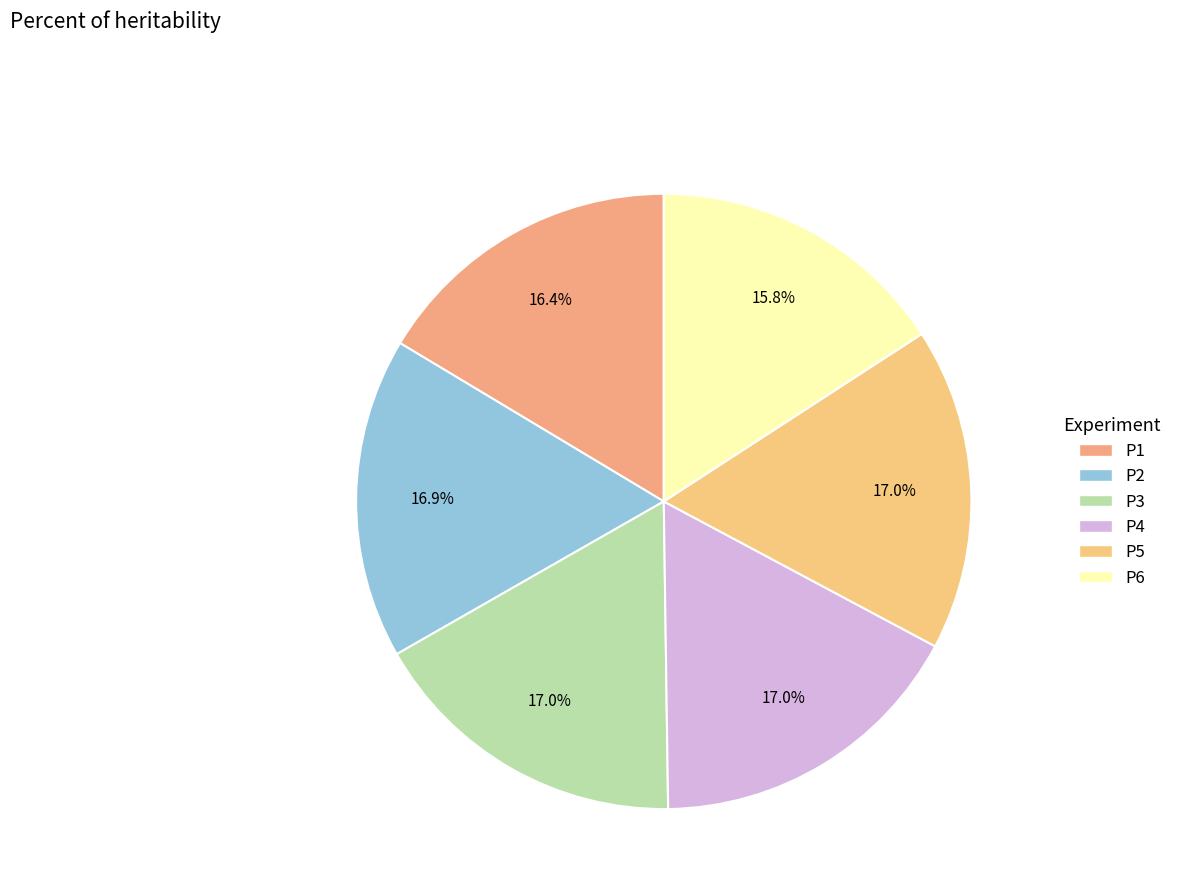

How many segments does this pie chart have?

6